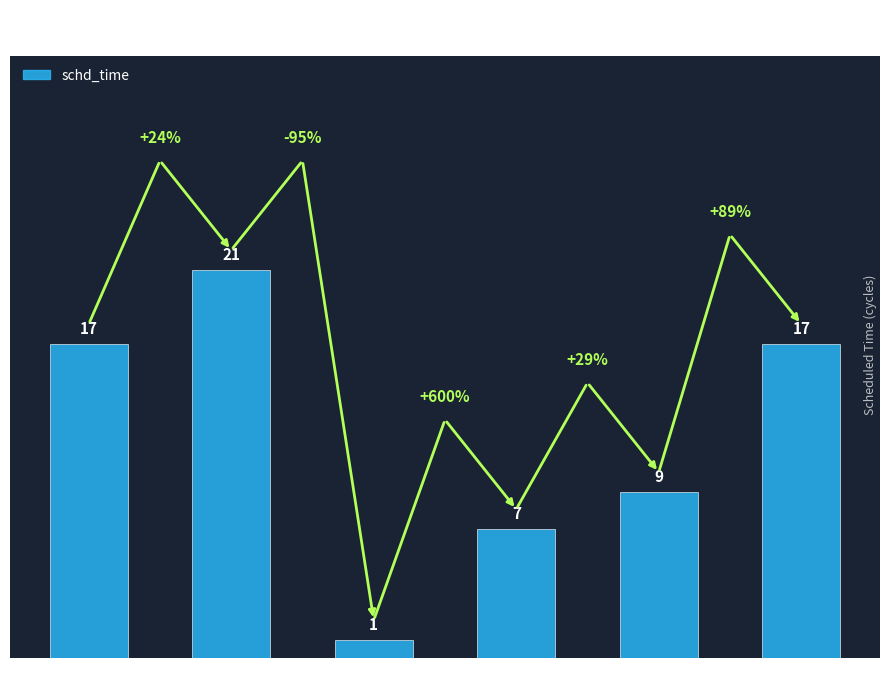

Which category has the lowest value across all series?

Node 13